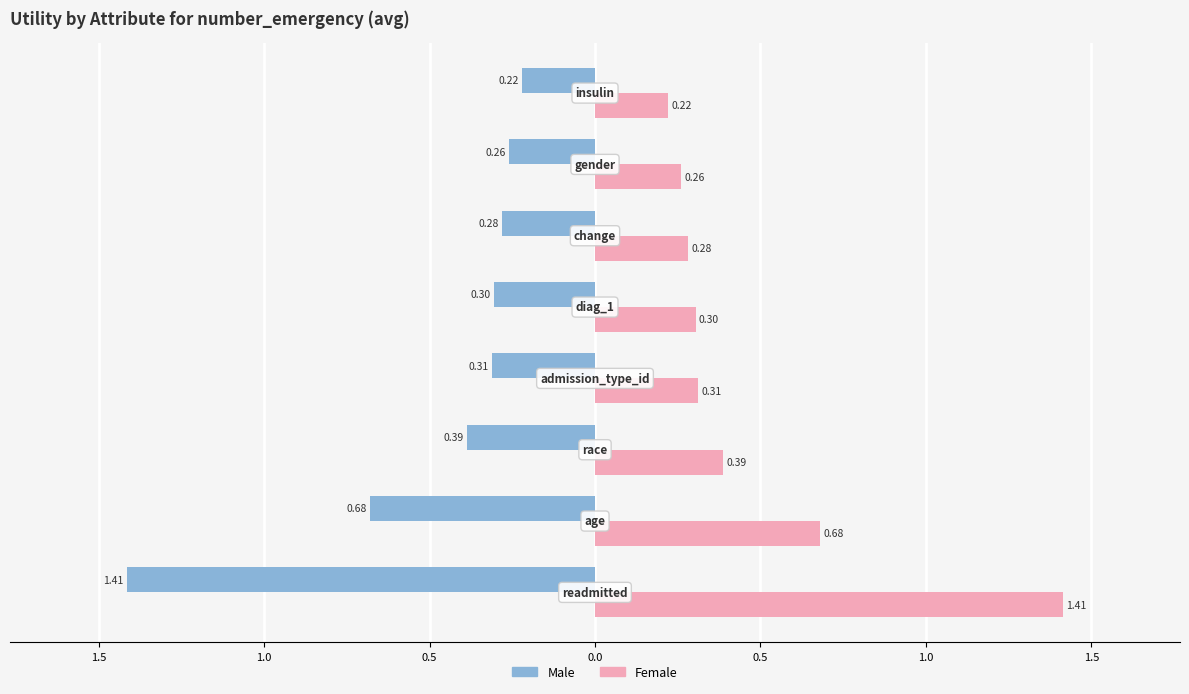

Which series has the largest total across all categories?

Female